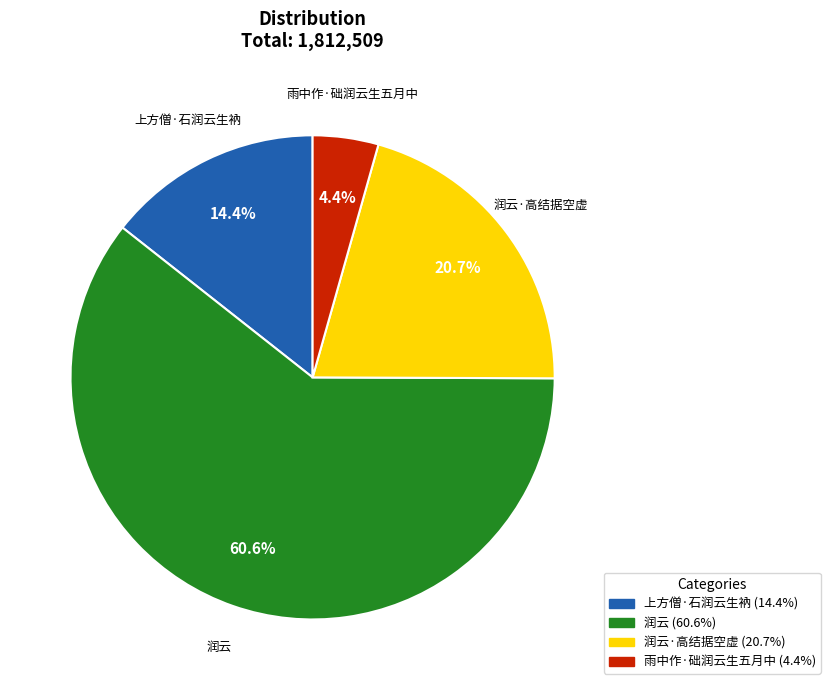

Count the number of slices in the pie.

4